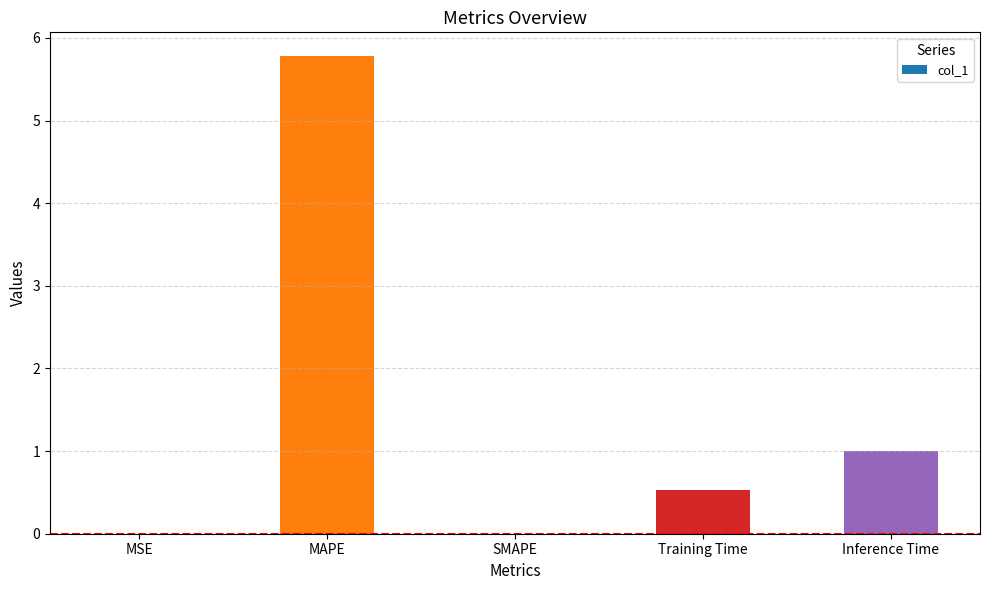

At which category does the chart reach its peak across all series?

MAPE